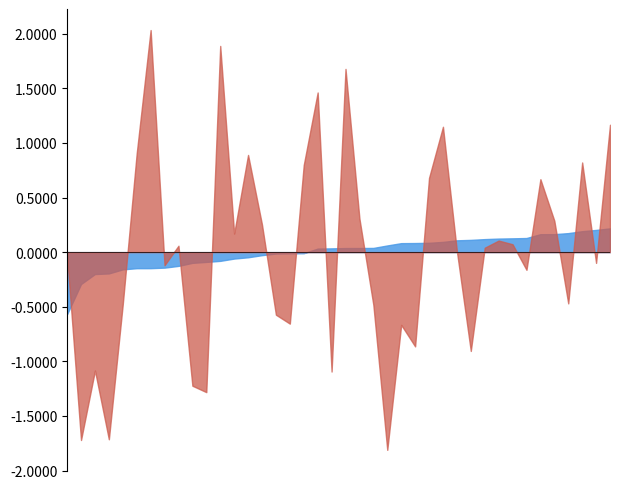

What is the maximum value shown in the chart?

2.0